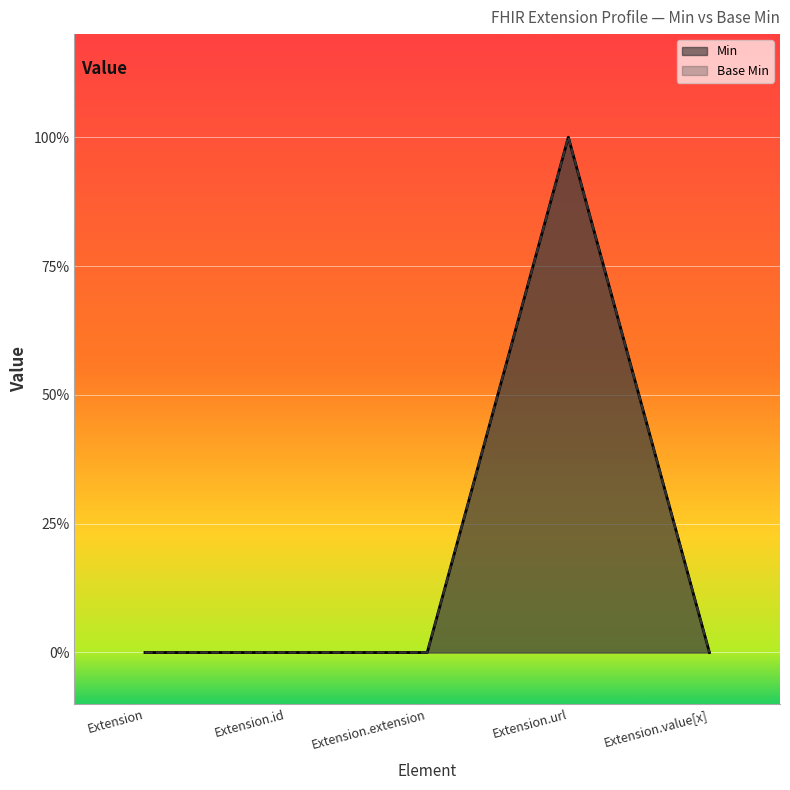

What is the sum of all Min values?

1